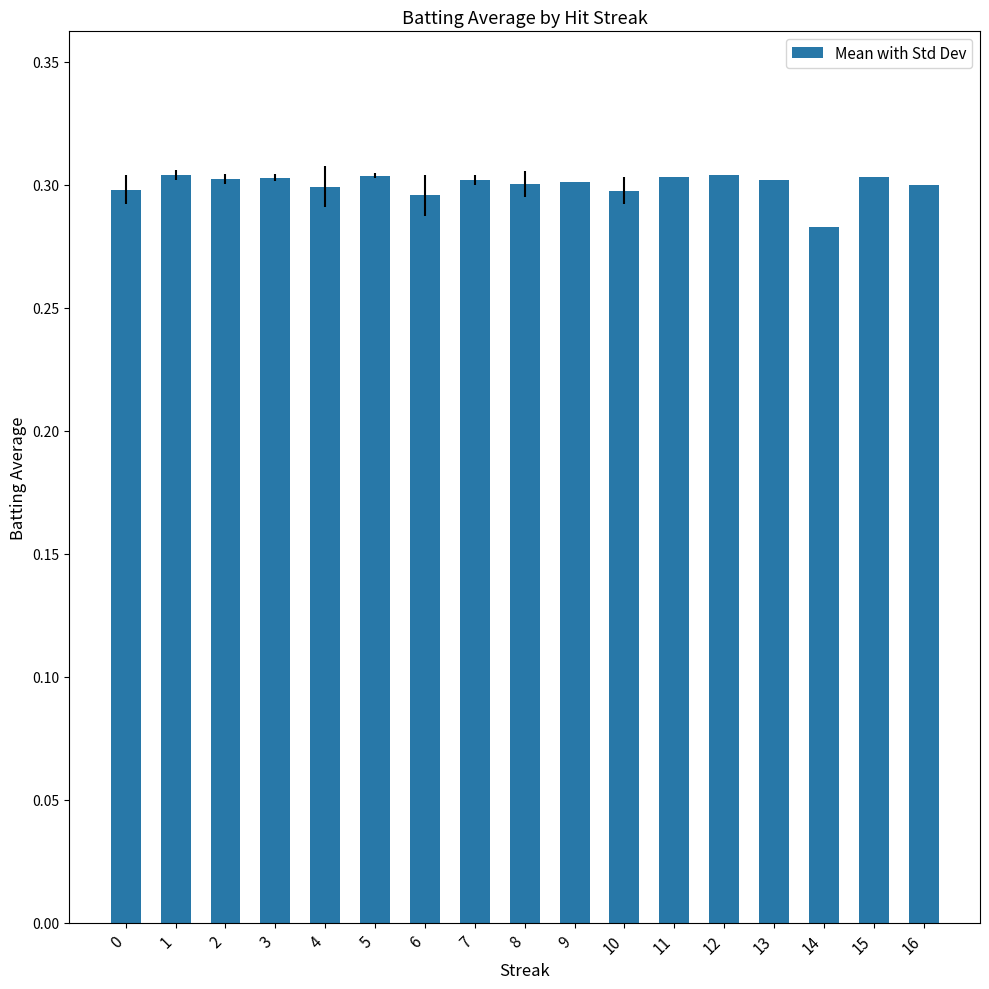

The chart shows a value of 0.5 at 4. True or false?

False